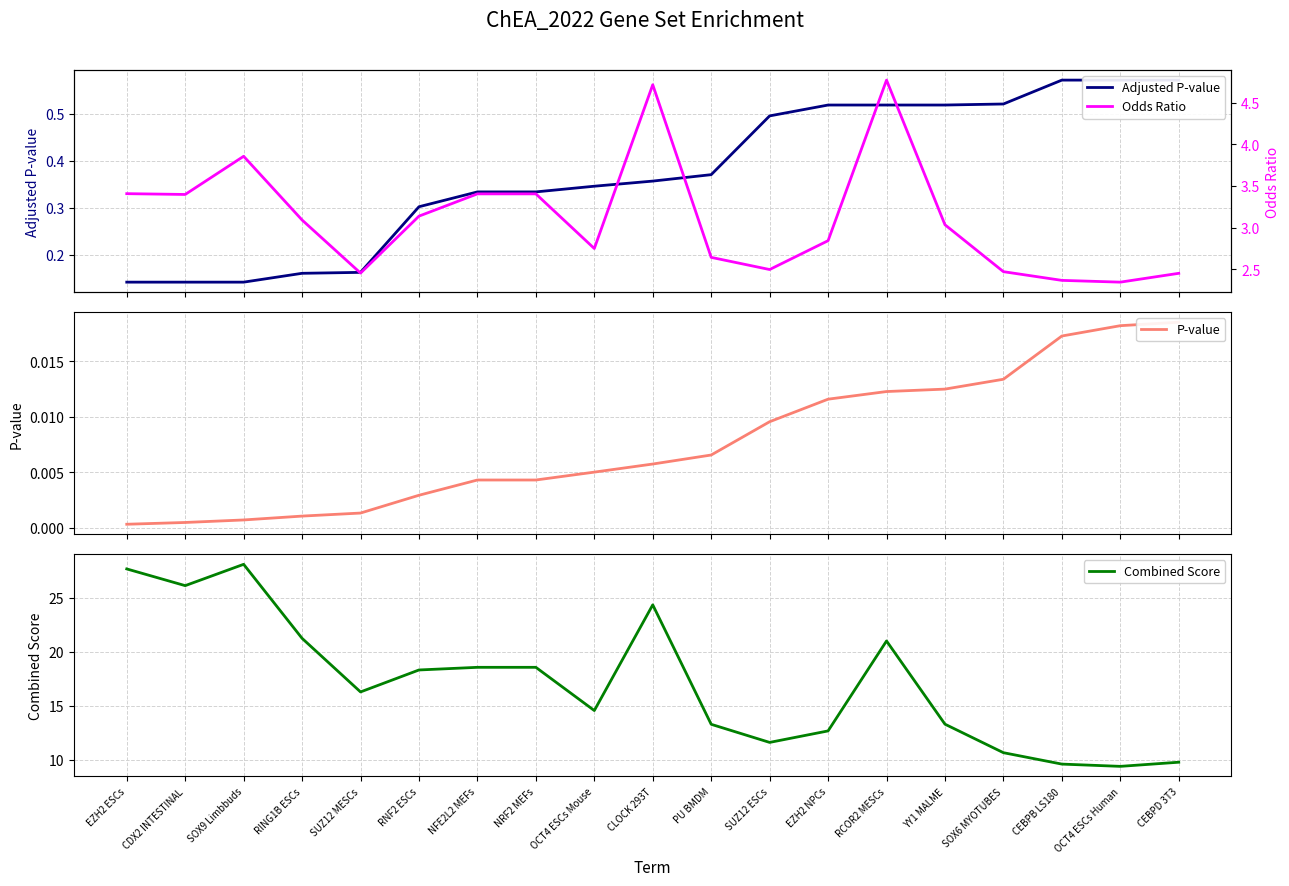

Which series has the largest total across all categories?

Combined Score